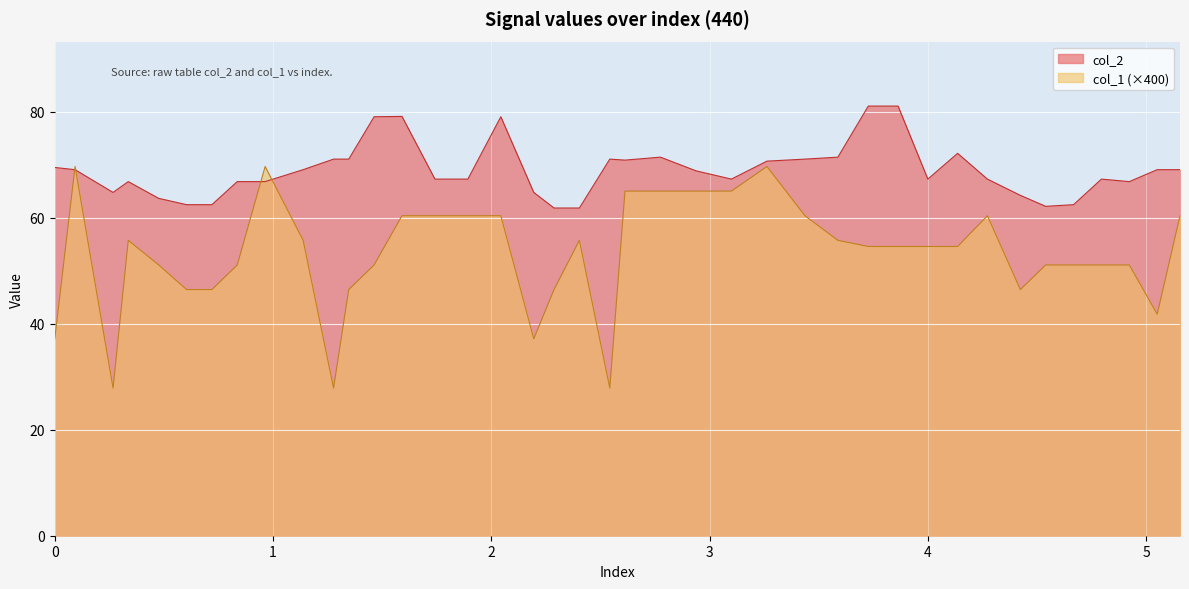

True or false: col_1 and col_2 intersect in this chart.

True